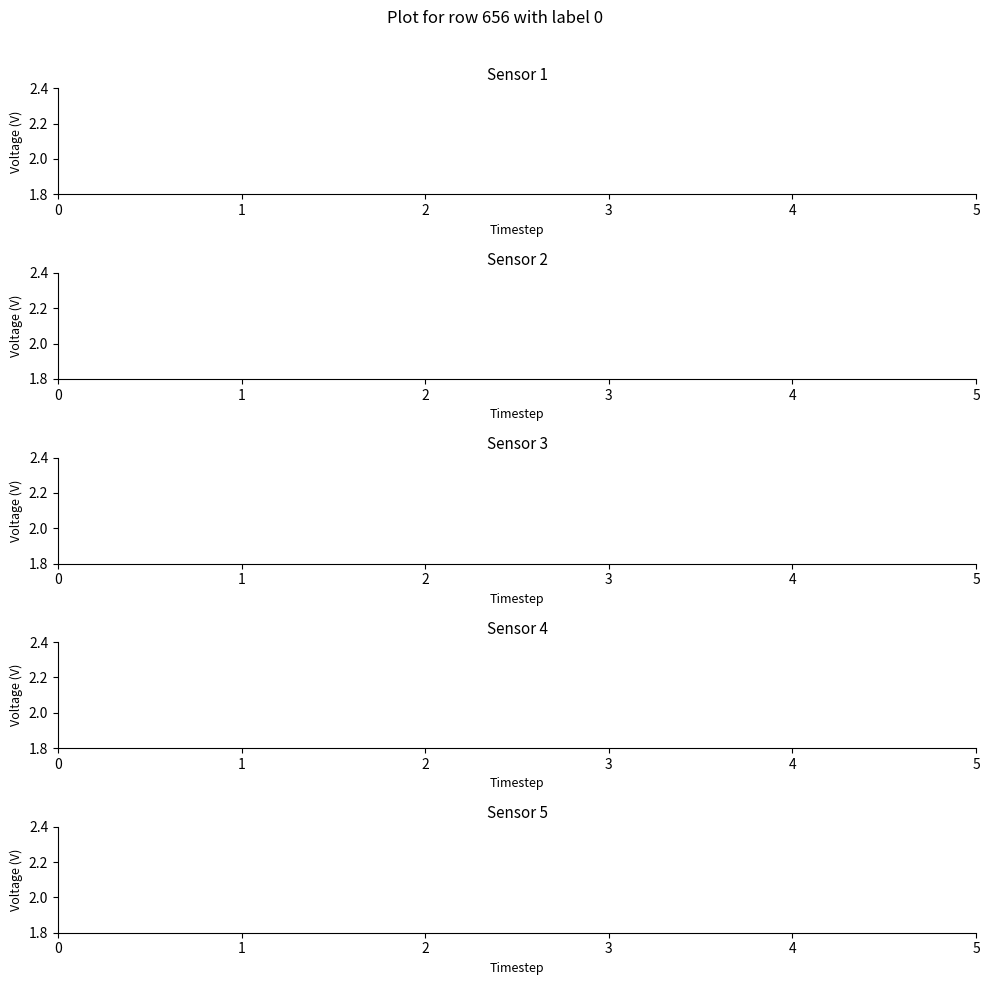

Which series has the largest range (max minus min)?

living_rooms_2